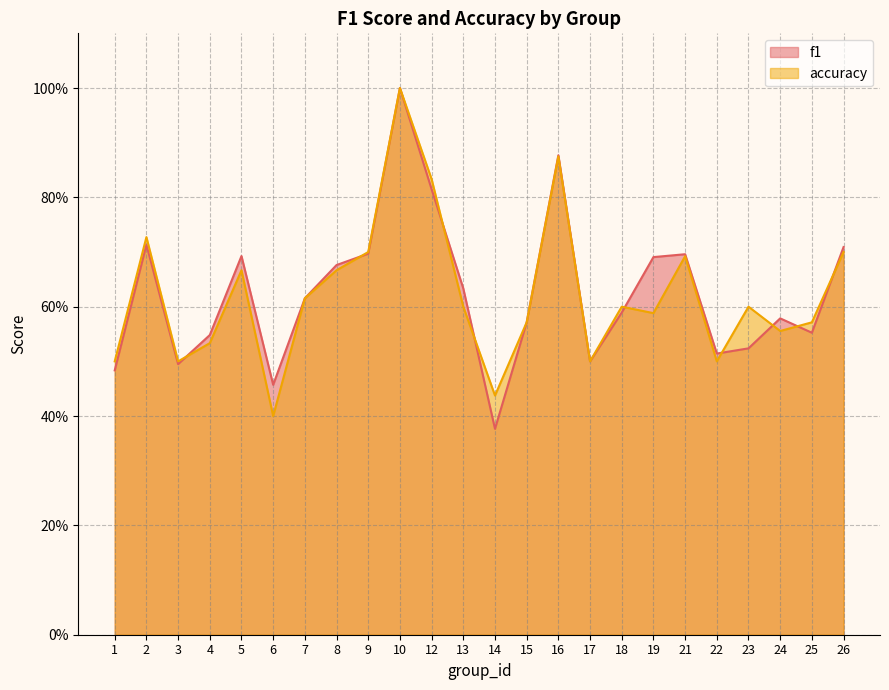

What are all the series names shown in the legend?

f1, accuracy